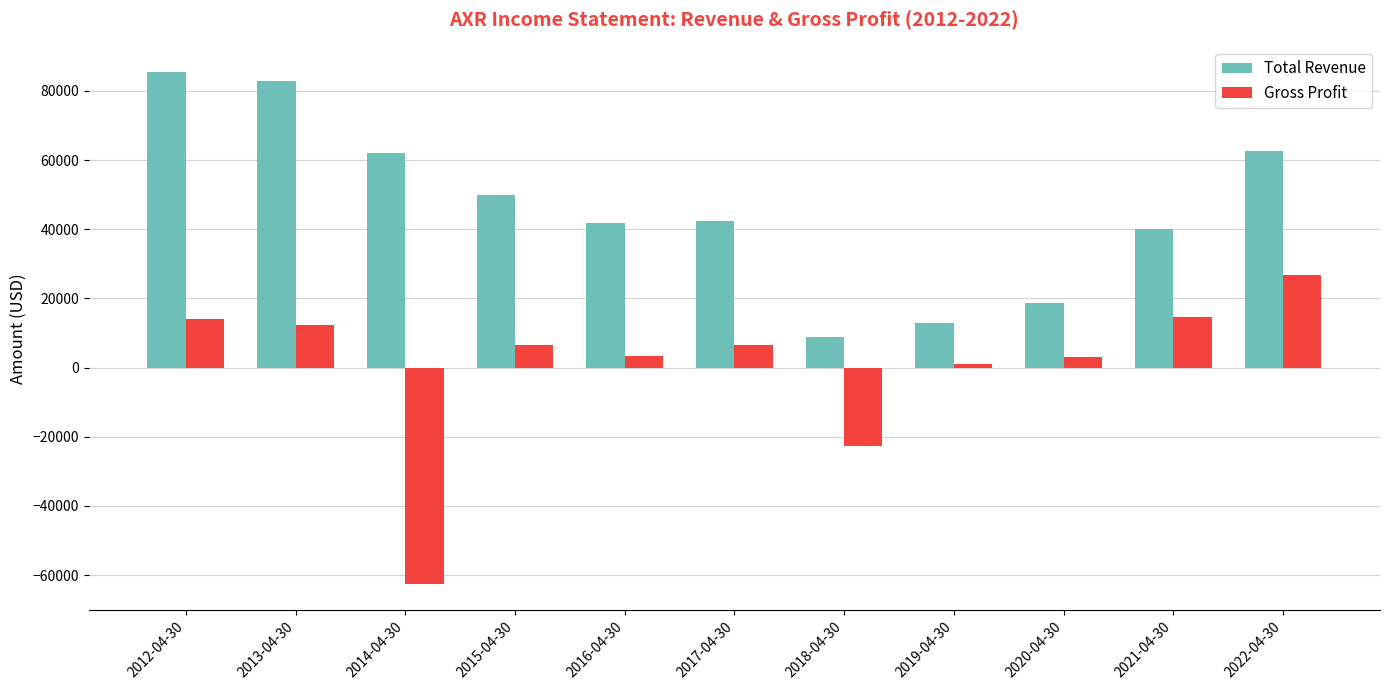

How many bars are there in each group?

2